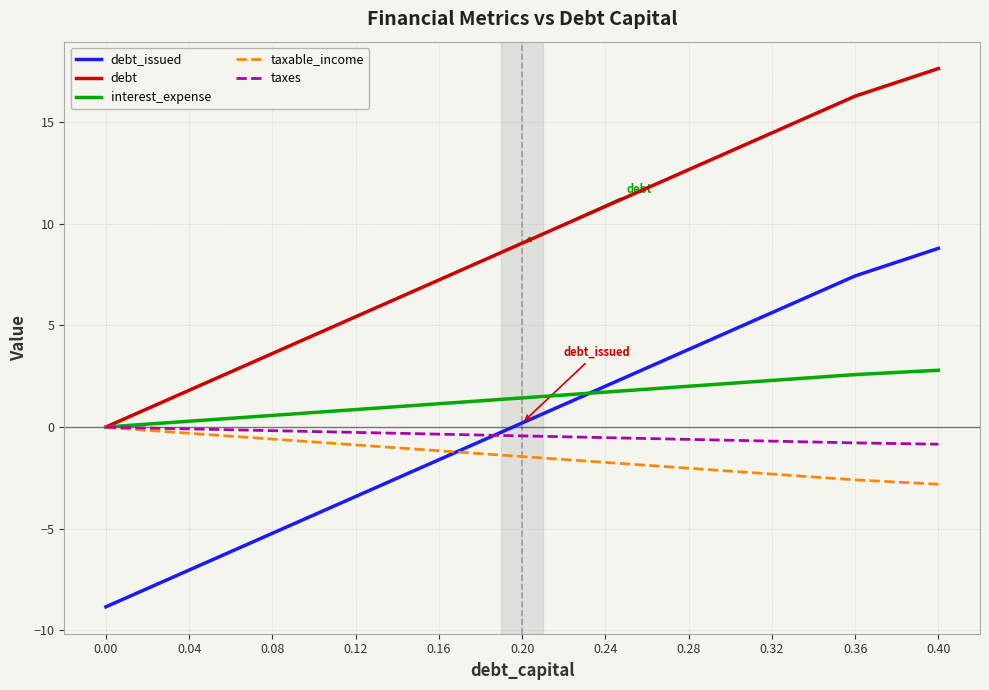

Rank the categories by debt value from highest to lowest.

0.40, 0.36, 0.32, 0.28, 0.24, 0.20, 0.16, 0.12, 0.08, 0.04, 0.00